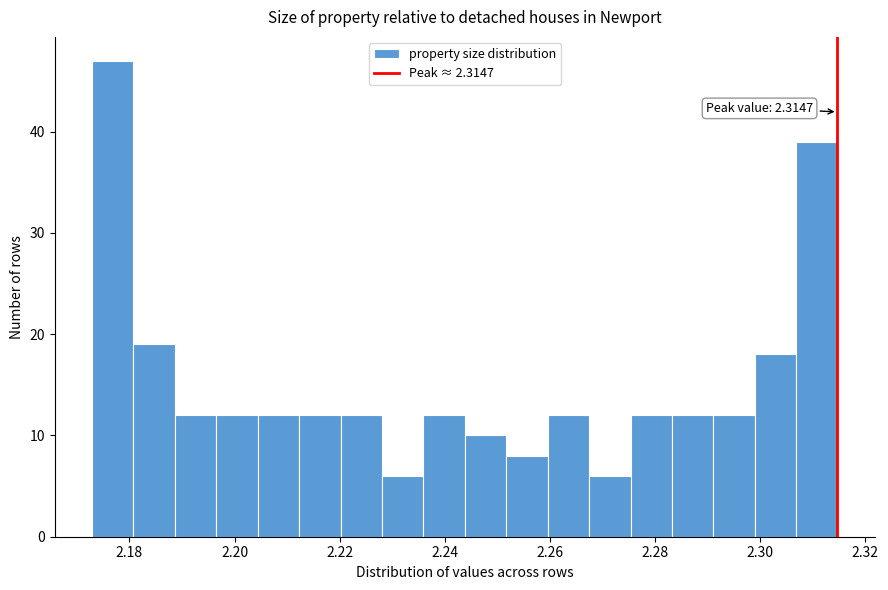

Around what value on the x-axis is the tallest bar? Give the approximate position of its centre, as read against the axis.

2.176